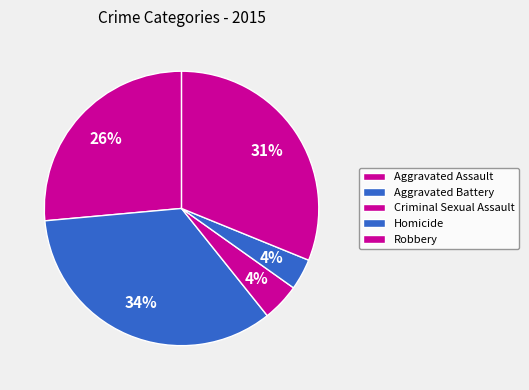

The Homicide slice represents 18% of the pie. True or false?

False